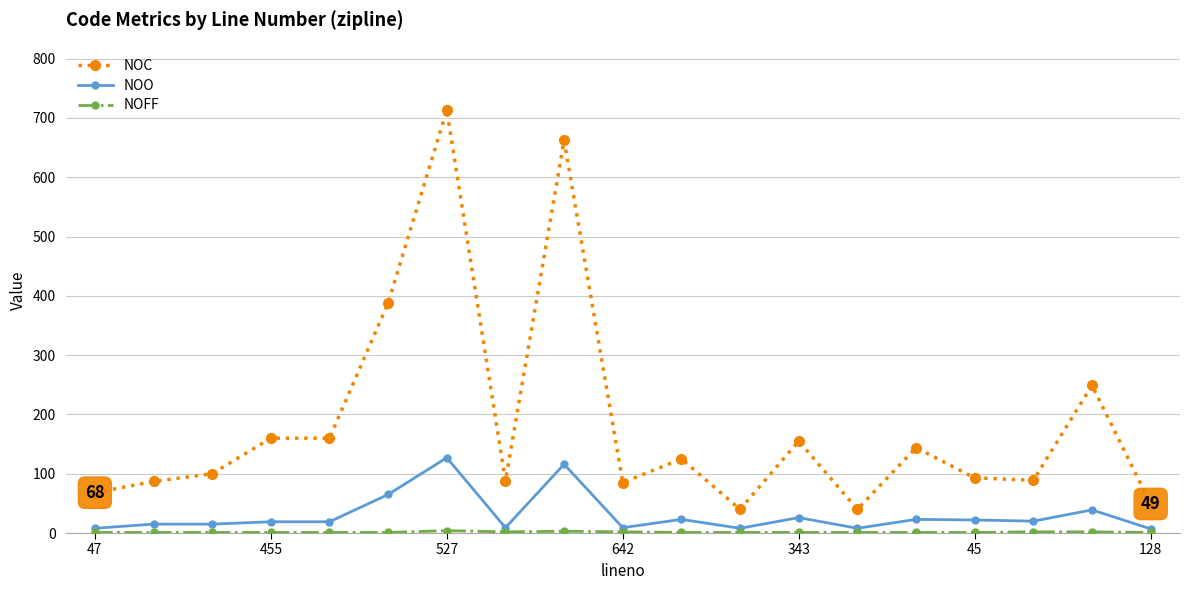

Which series has the largest total across all categories?

NOC